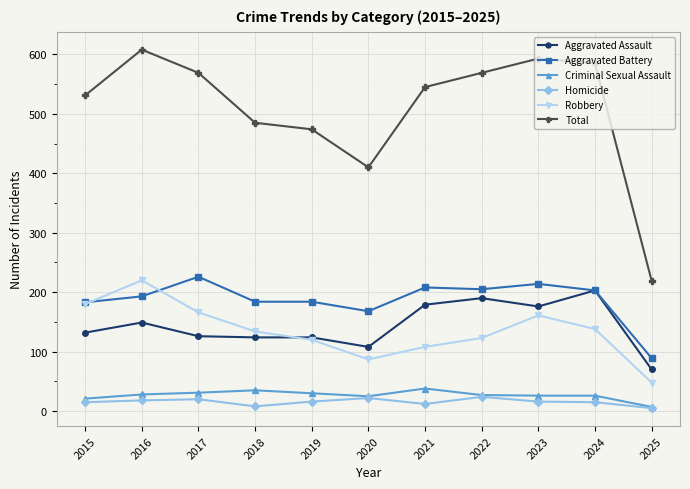

What is the value of the Homicide point at the 3rd from the left?

20